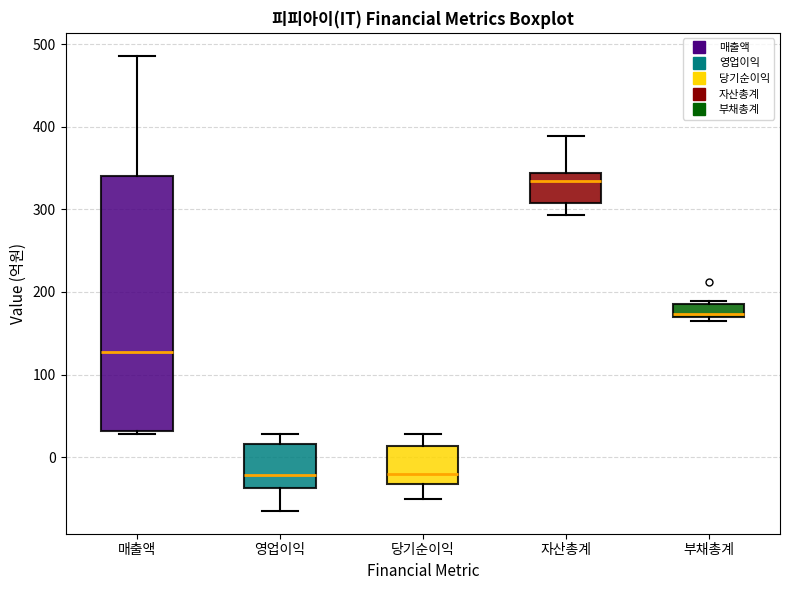

Which box's median line is the highest?

자산총계